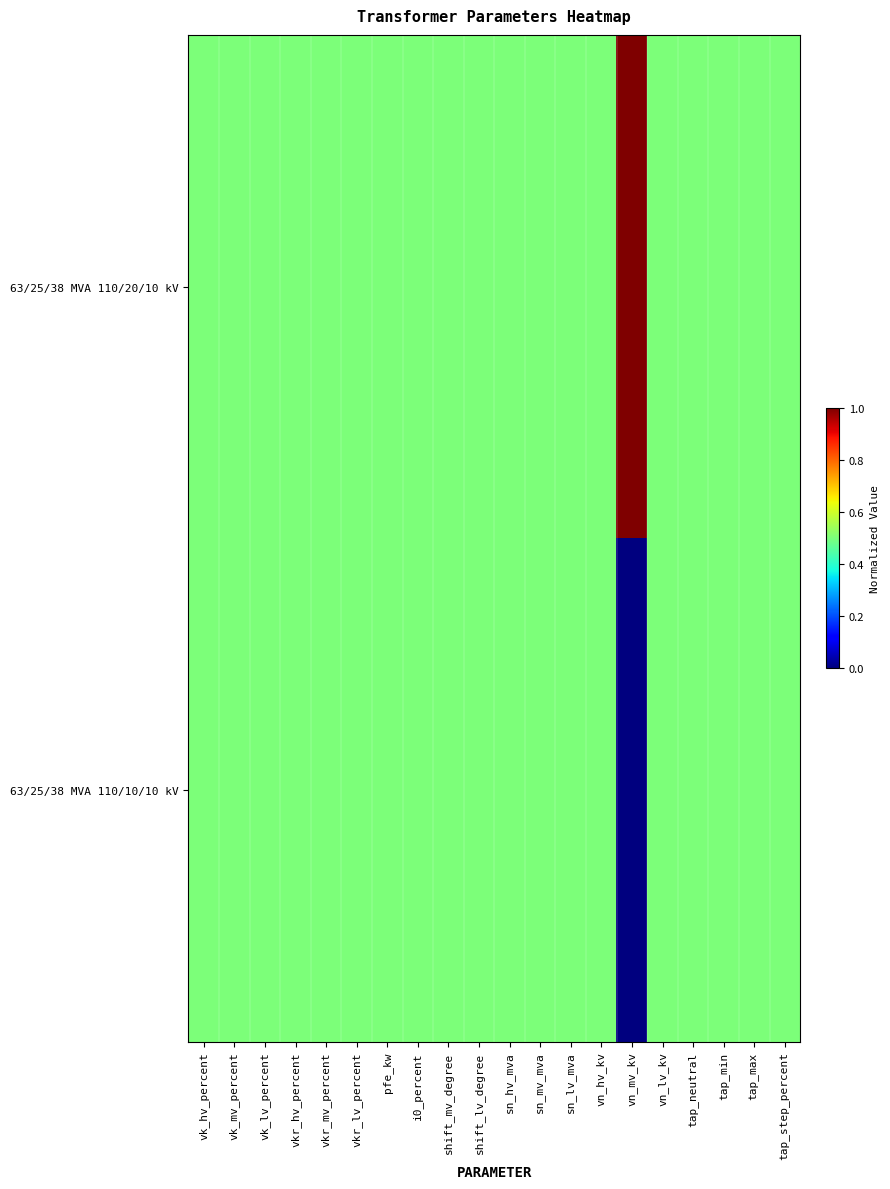

At tap_neutral, list the series in order from smallest to largest.

63/25/38 MVA 110/20/10 kV, 63/25/38 MVA 110/10/10 kV